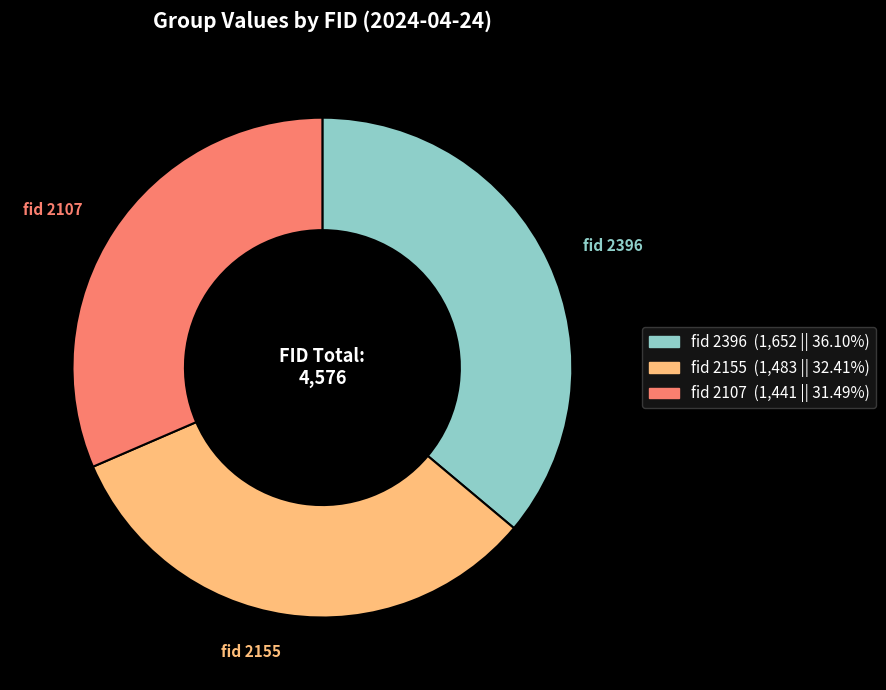

Which has a higher value, fid 2107 or fid 2155?

fid 2155